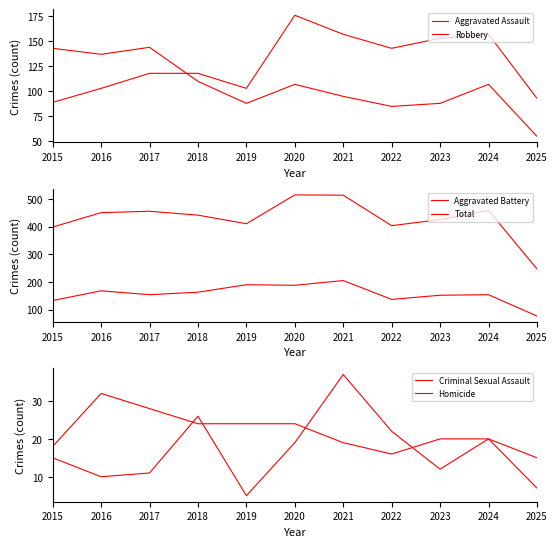

Between 2022 and 2023, which series saw the biggest shift?

Total